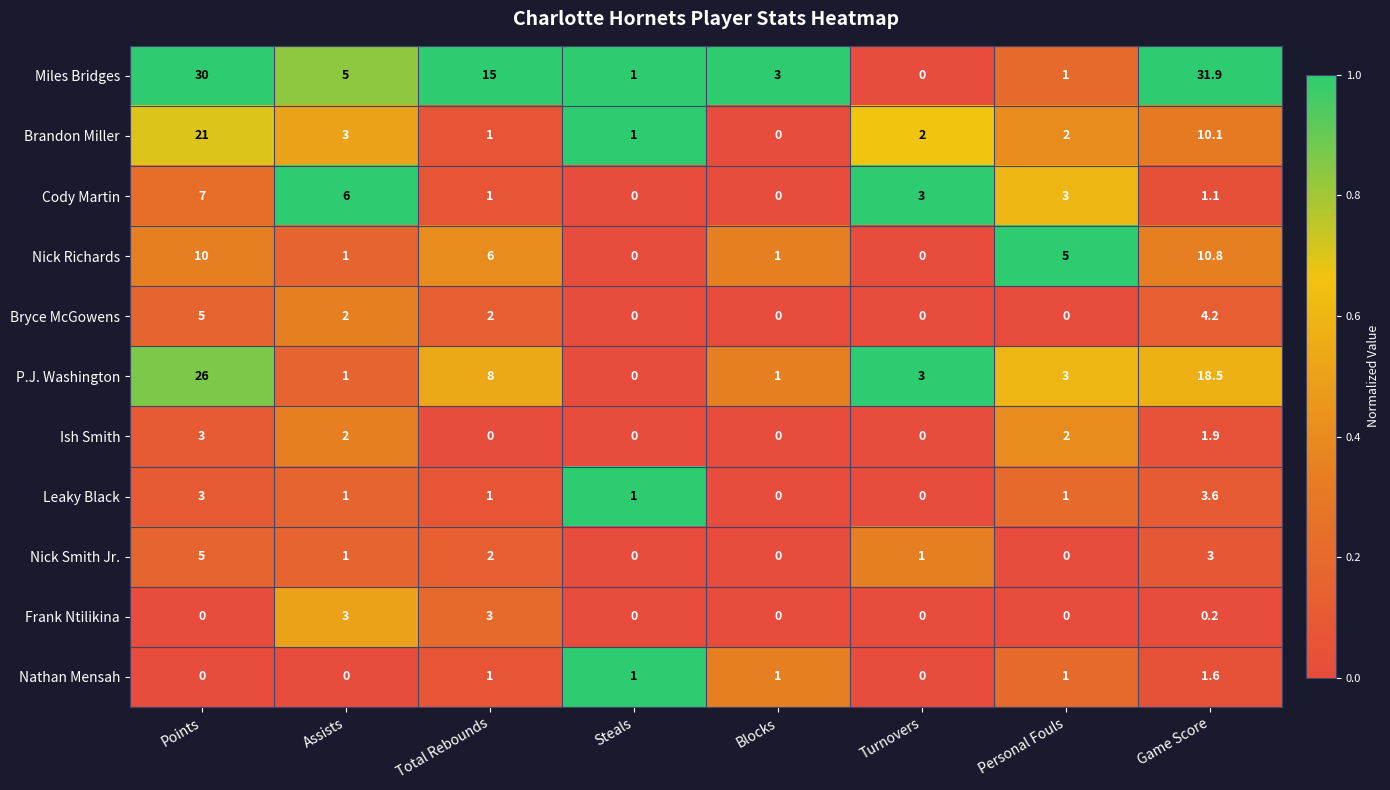

What is the difference between the second highest and minimum values in the Nick Richards series?

10.0